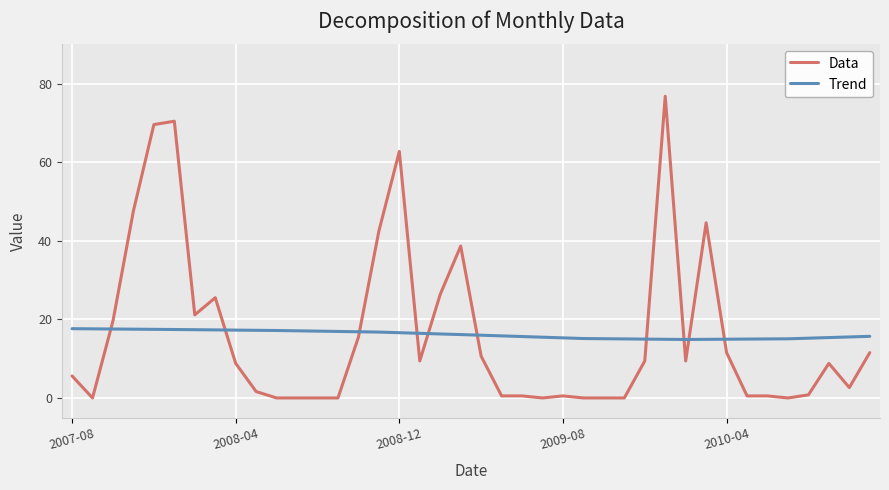

What is the difference between the maximum and minimum values in the Trend series?

2.7